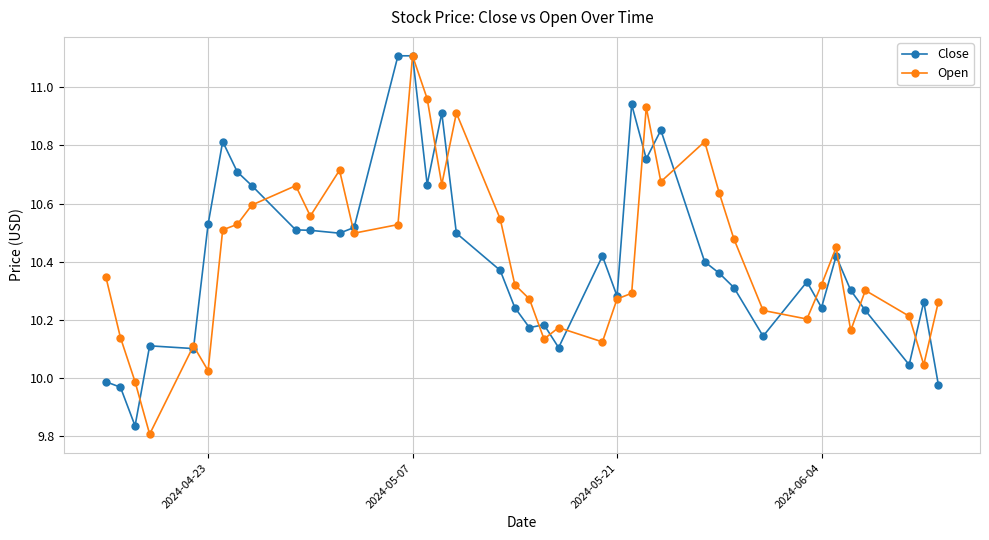

True or false: Open has more than 0 points higher than both neighbors.

True